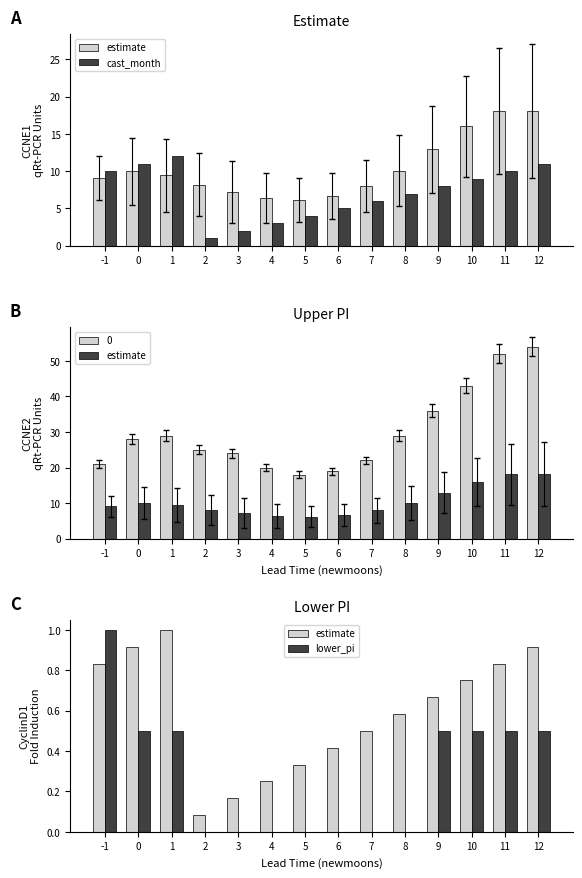

The value of lower_pi at 11 is 0.7. True or false?

False